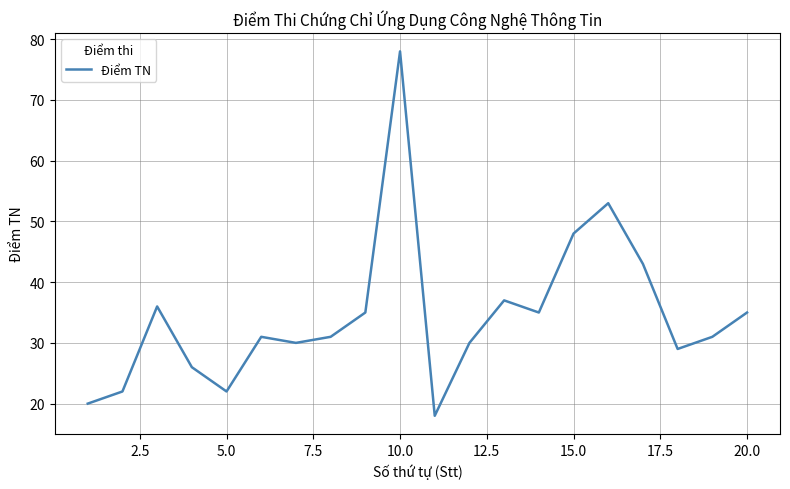

What is the difference between the maximum and minimum values?

60